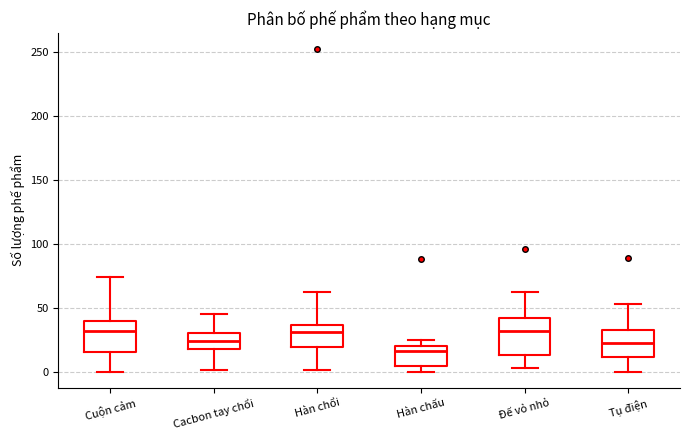

Reading left to right, read every box against the y-axis: the position of its median line, the range the box covers, and the ends of its whiskers. The values are not printed on the chart, so give them approximately, as read against the axis.

Cuộn cảm: median 30, box 15 to 40, whiskers 0 to 75
Cacbon tay chổi: median 25, box 20 to 30, whiskers 0 to 45
Hàn chổi: median 30, box 20 to 35, whiskers 0 to 60
Hàn chấu: median 15, box 5 to 20, whiskers 0 to 25
Đế vỏ nhỏ: median 30, box 15 to 40, whiskers 5 to 60
Tụ điện: median 20, box 10 to 35, whiskers 0 to 55